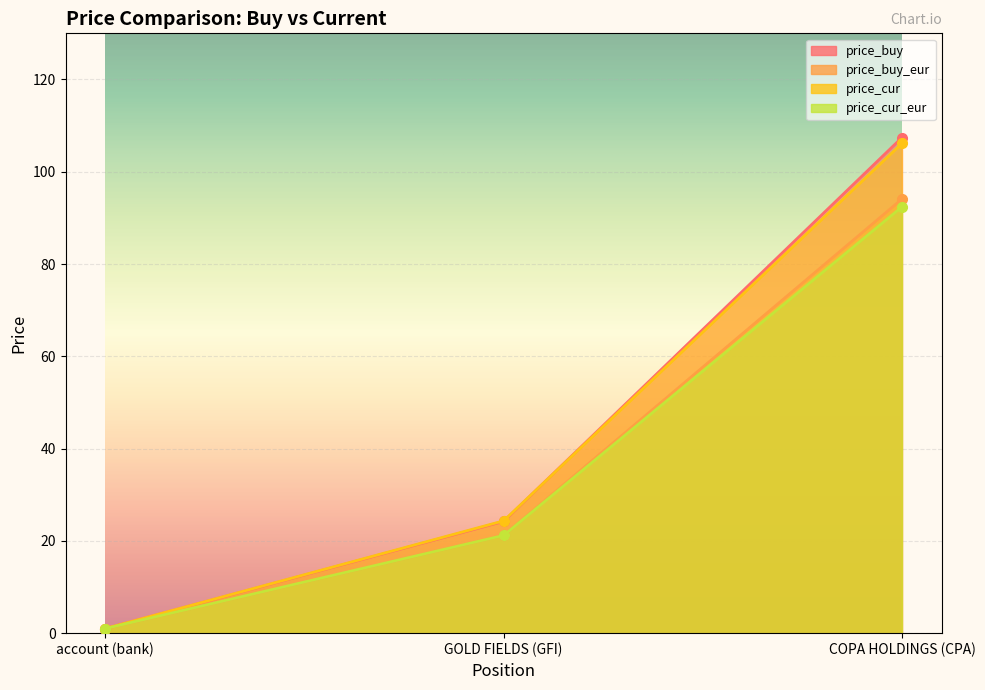

The price_buy series shows 24.2 at GOLD FIELDS (GFI). True or false?

True